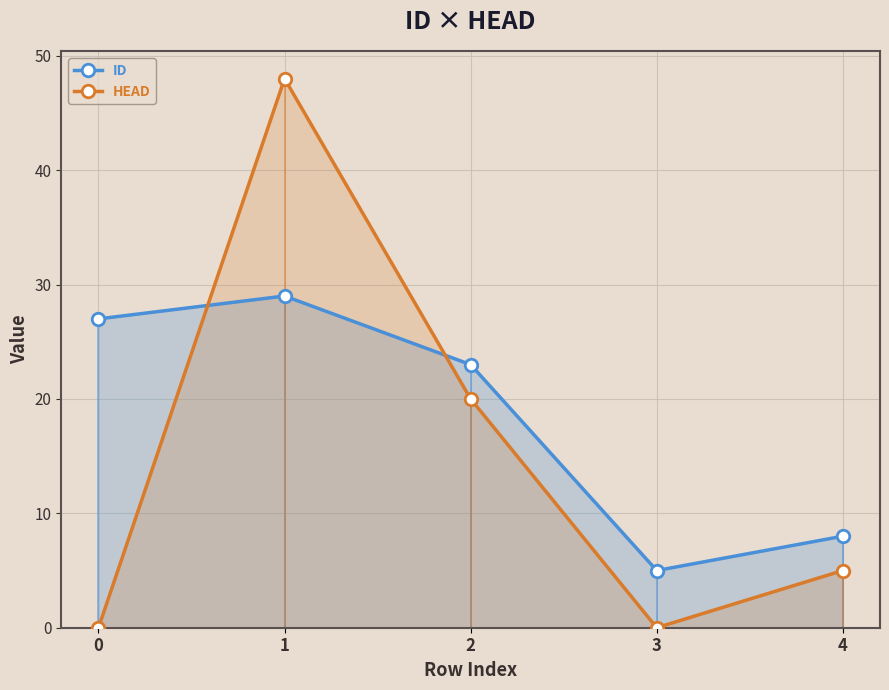

What is the spread (max minus min) of values at 0?

27